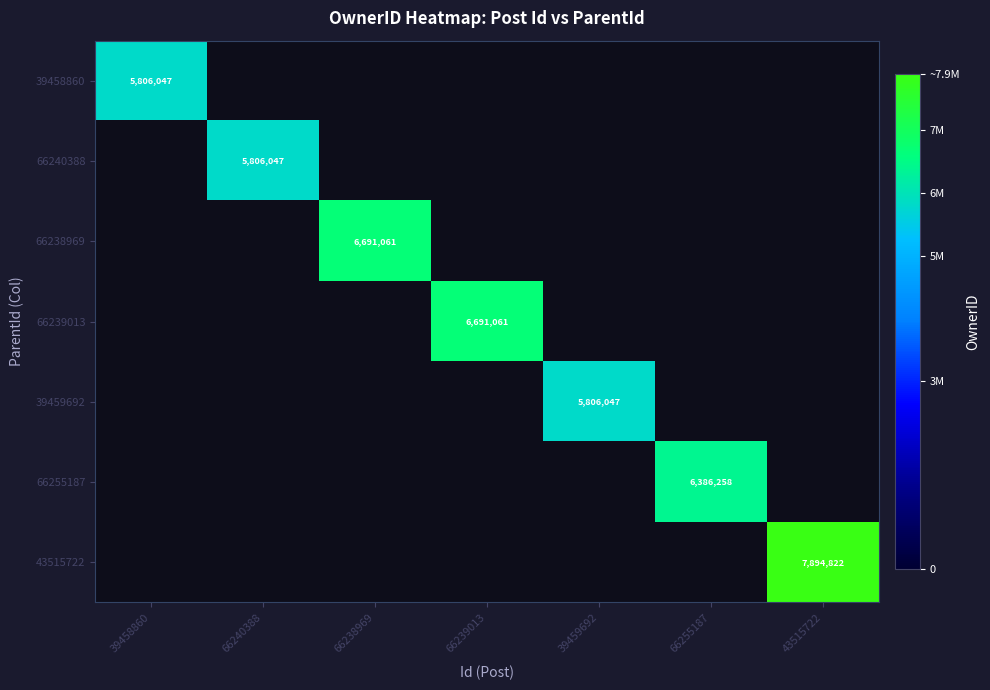

Is it true that 66240388 equals 5806047 at 66240388?

True